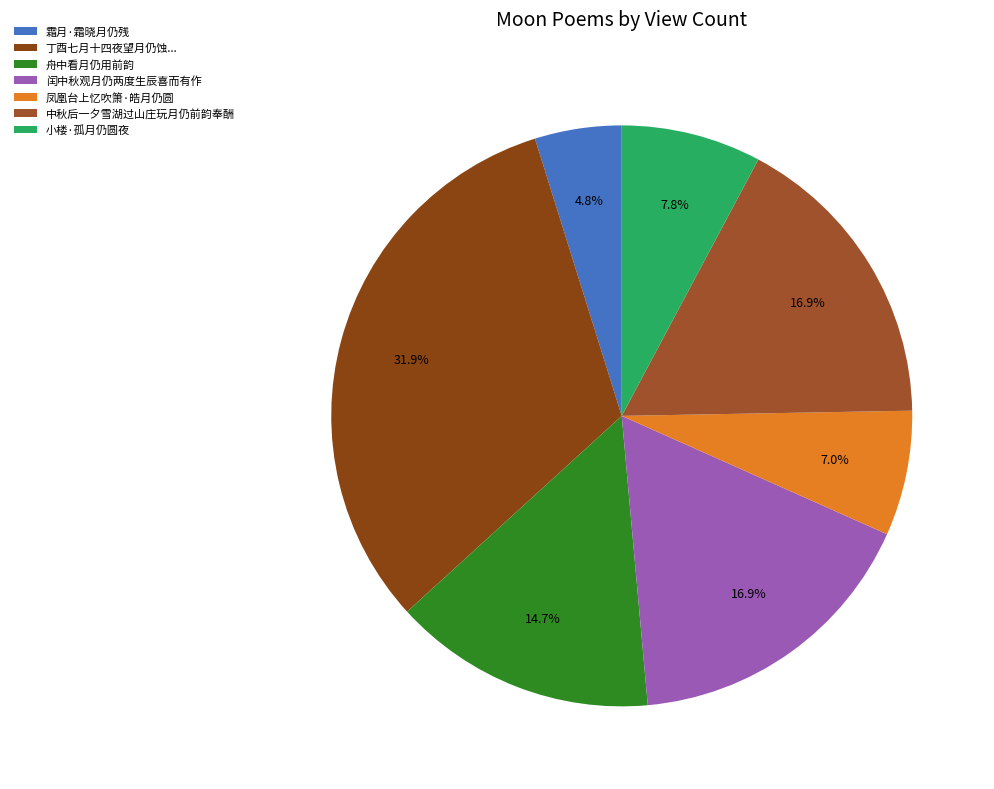

How many segments does this pie chart have?

7